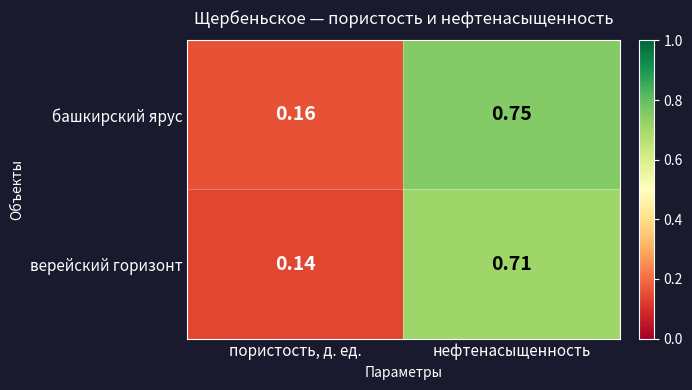

Rank the series by their average value, from lowest to highest.

верейский горизонт, башкирский ярус